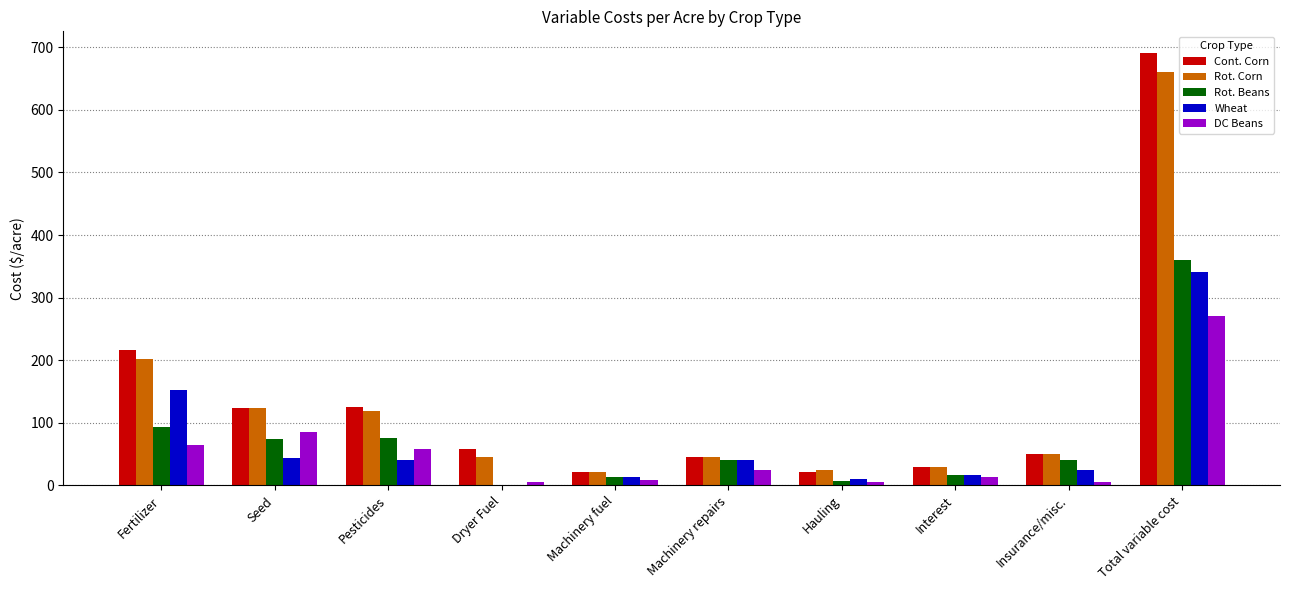

Is the value of Cont. Corn at Fertilizer greater than the value of Wheat at Hauling?

Yes